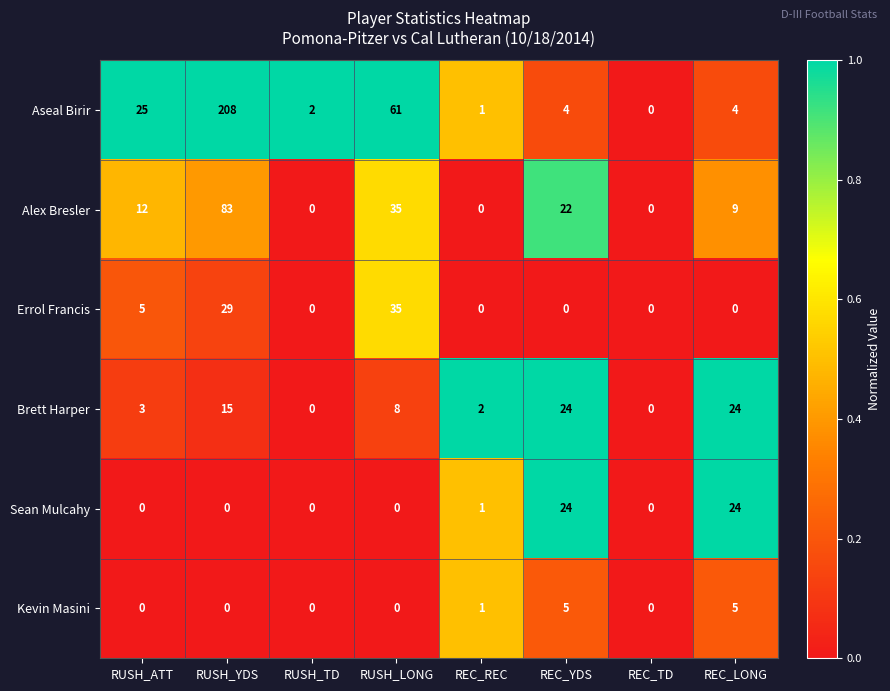

Which series has the largest total across all categories?

Aseal Birir